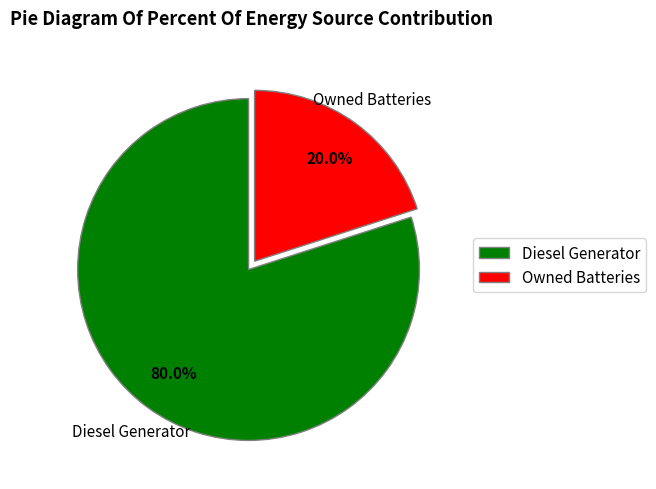

True or false: Owned Batteries accounts for 1% of the total.

False